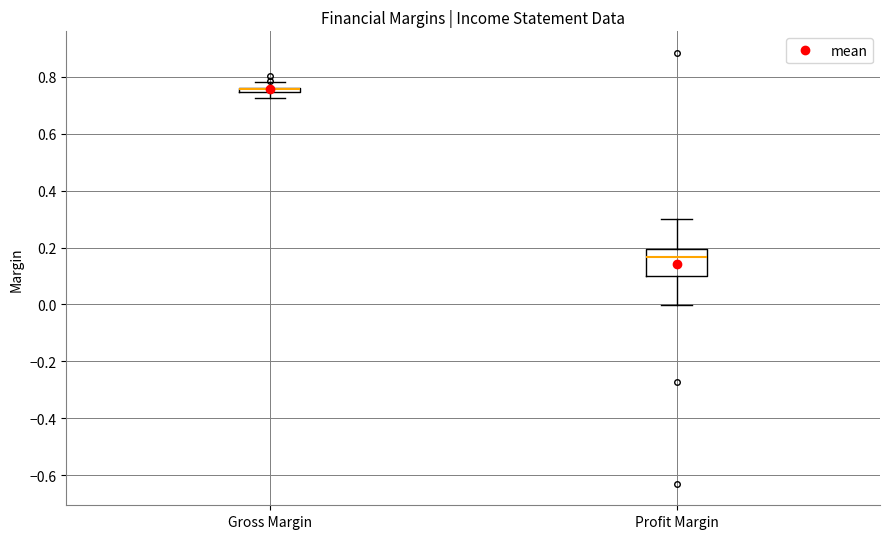

Where does the upper whisker of the box for Gross Margin end on the y-axis? The values are not printed on the chart, so give them approximately, as read against the axis.

0.78